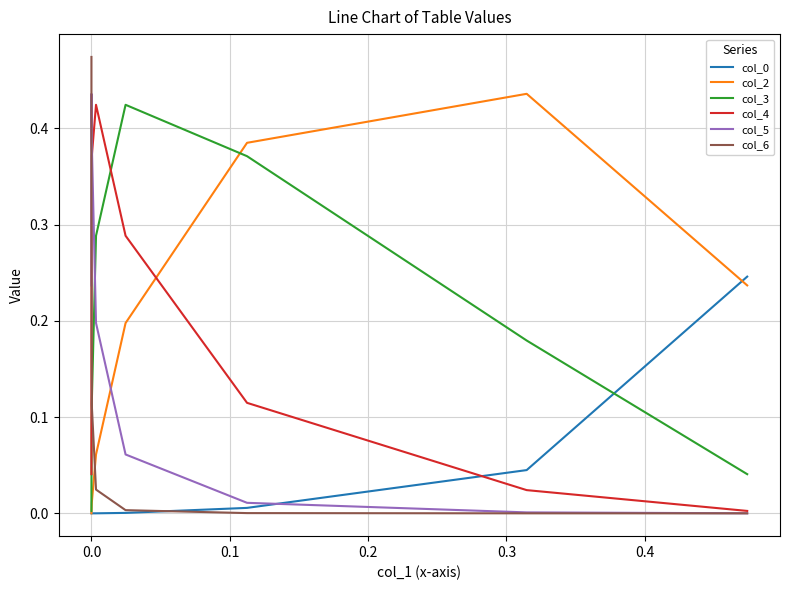

Where is col_2 nearest to the value 0?

7